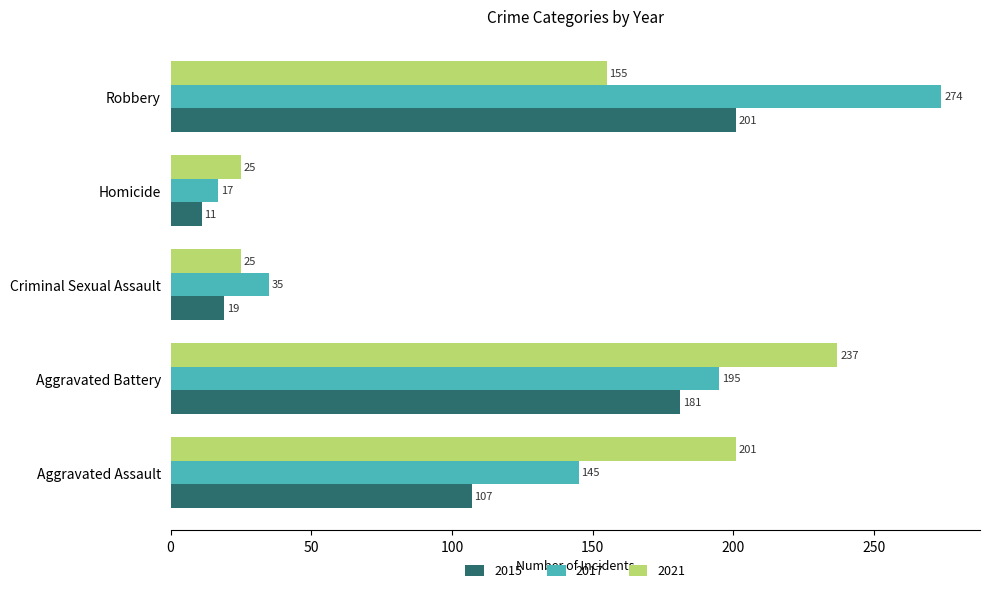

What is the highest value of the 2021 series?

237